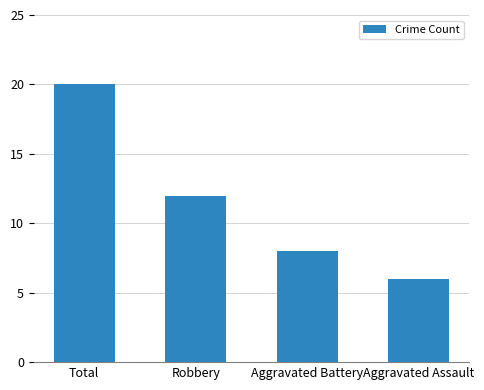

What position from the left is Aggravated Battery?

3